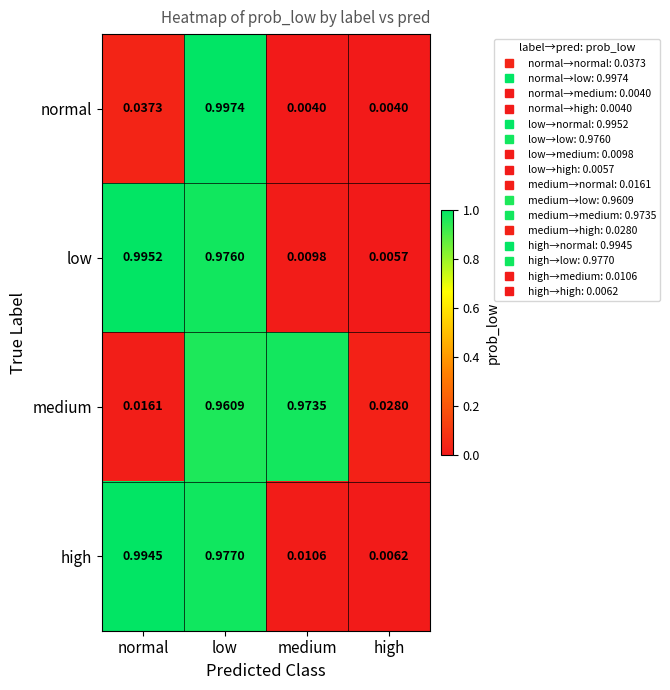

Which series has the widest spread of values?

normal